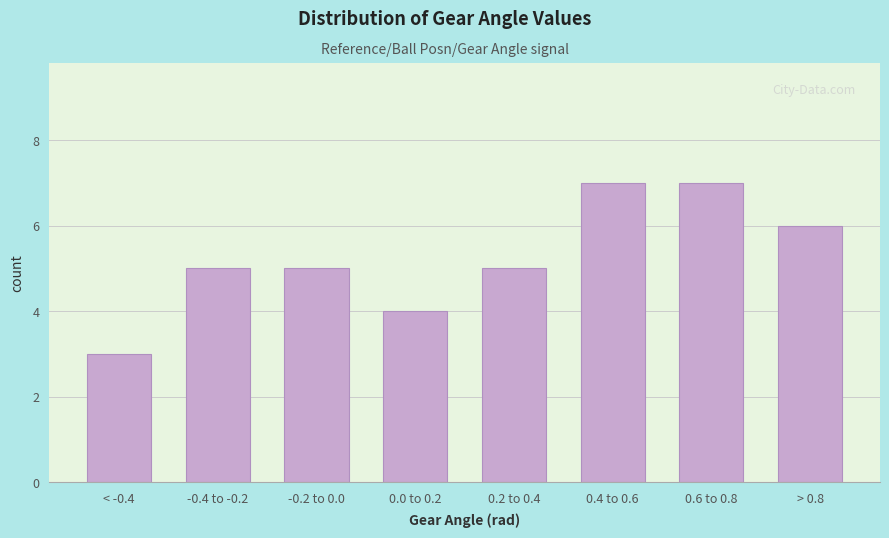

Reading left to right, extract all data points from this chart.

< -0.4=3	-0.4 to -0.2=5	-0.2 to 0.0=5	0.0 to 0.2=4	0.2 to 0.4=5	0.4 to 0.6=7	0.6 to 0.8=7	> 0.8=6